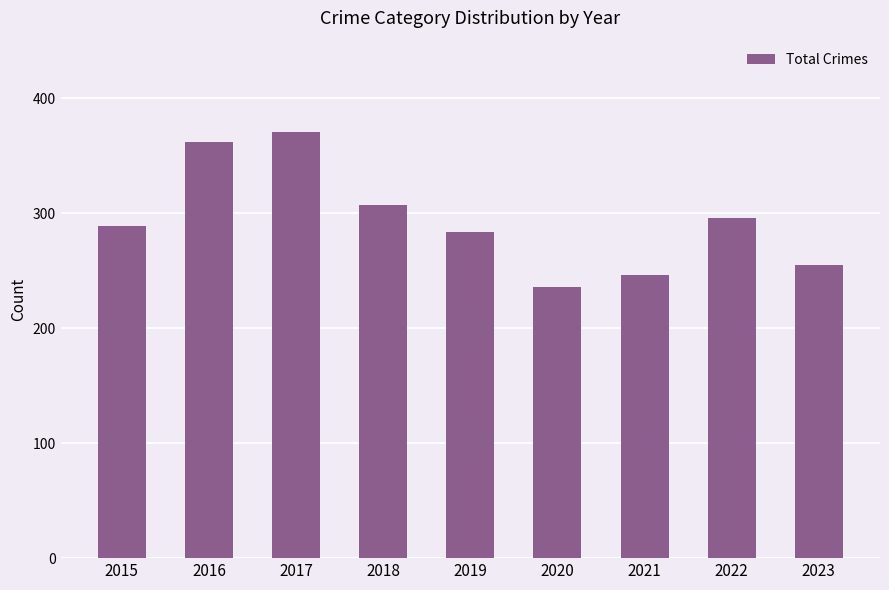

Reading left to right, extract all data points from this chart.

289	362	371	307	284	236	246	296	255